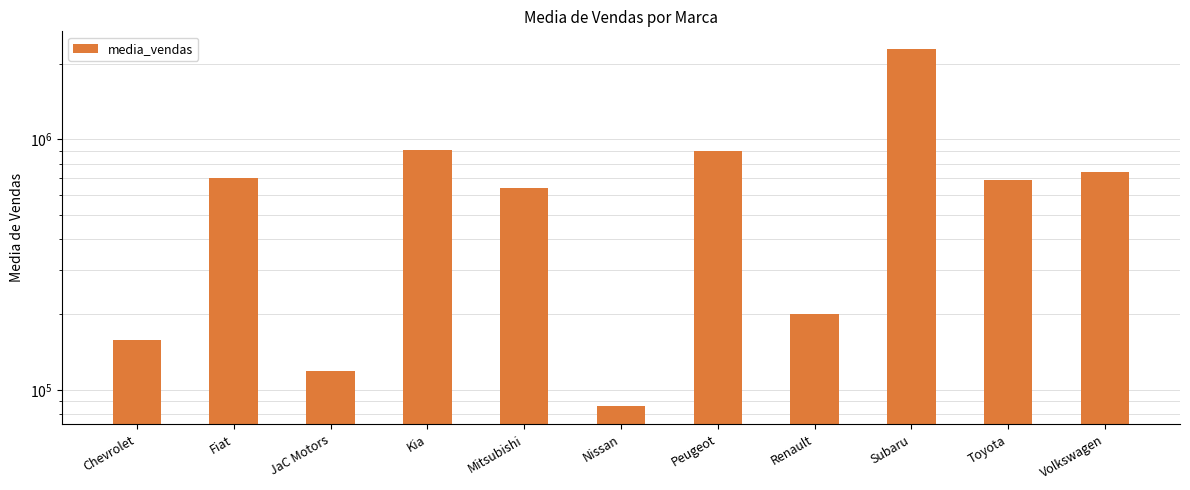

Reading left to right, transcribe all the data shown in this chart.

Chevrolet=157600.0	Fiat=702136.4	JaC Motors=119166.7	Kia=905733.3	Mitsubishi=637400.0	Nissan=85857.1	Peugeot=898444.4	Renault=200250.0	Subaru=2290000.0	Toyota=686625.0	Volkswagen=740000.0